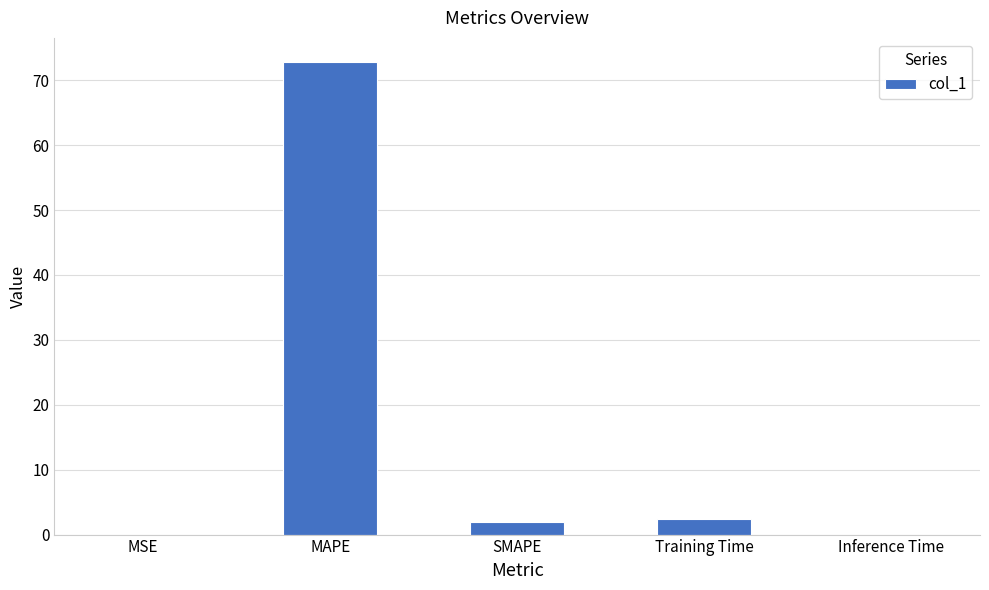

What is the approximate value at MAPE?

72.9